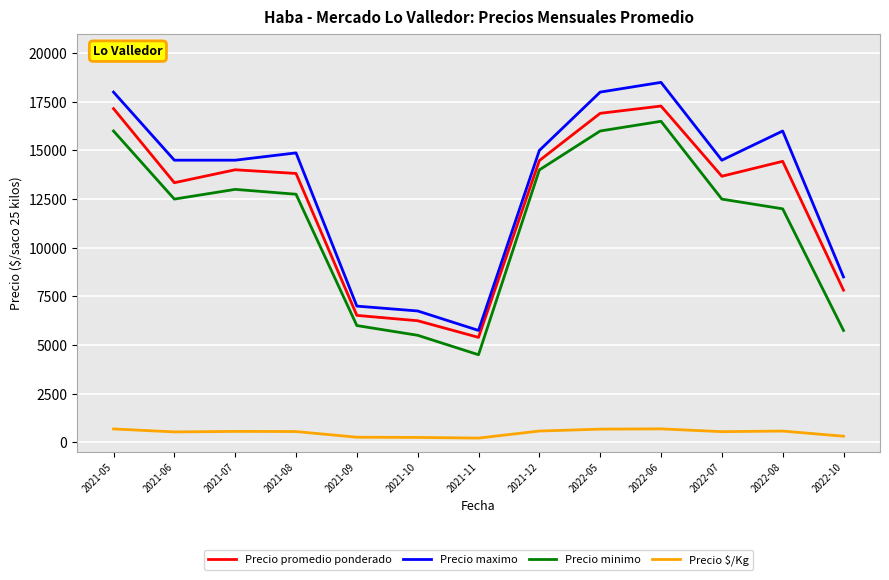

Which label corresponds to the largest value in the chart?

2022-06